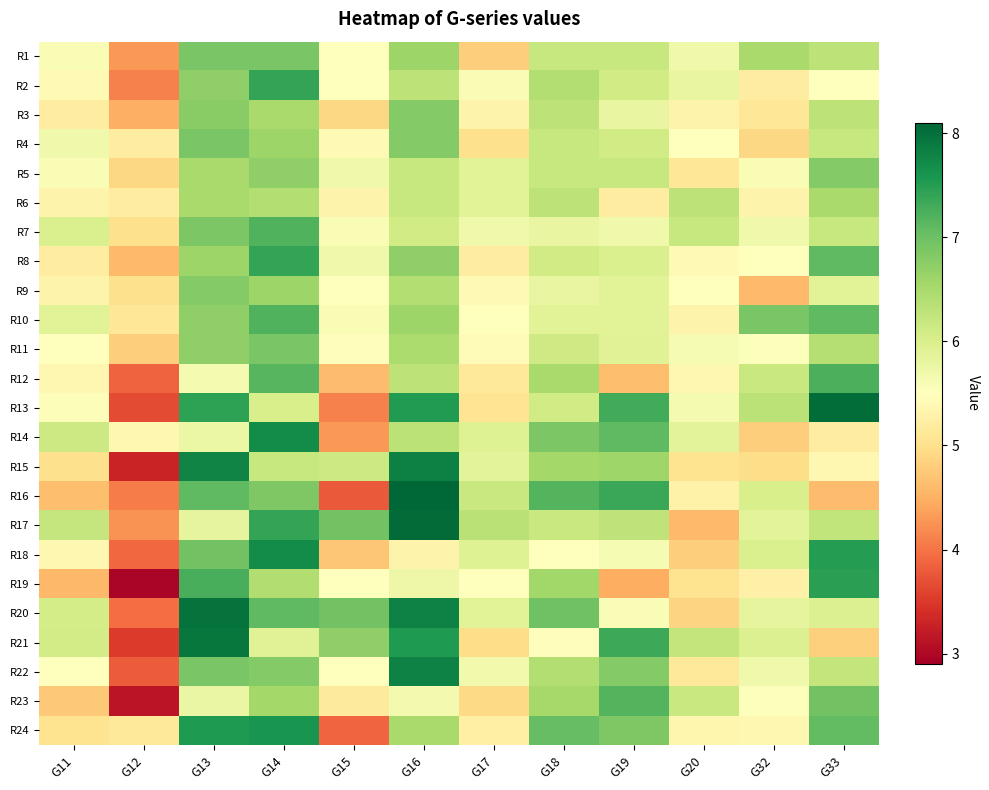

At how many categories does at least one series exceed 4?

12